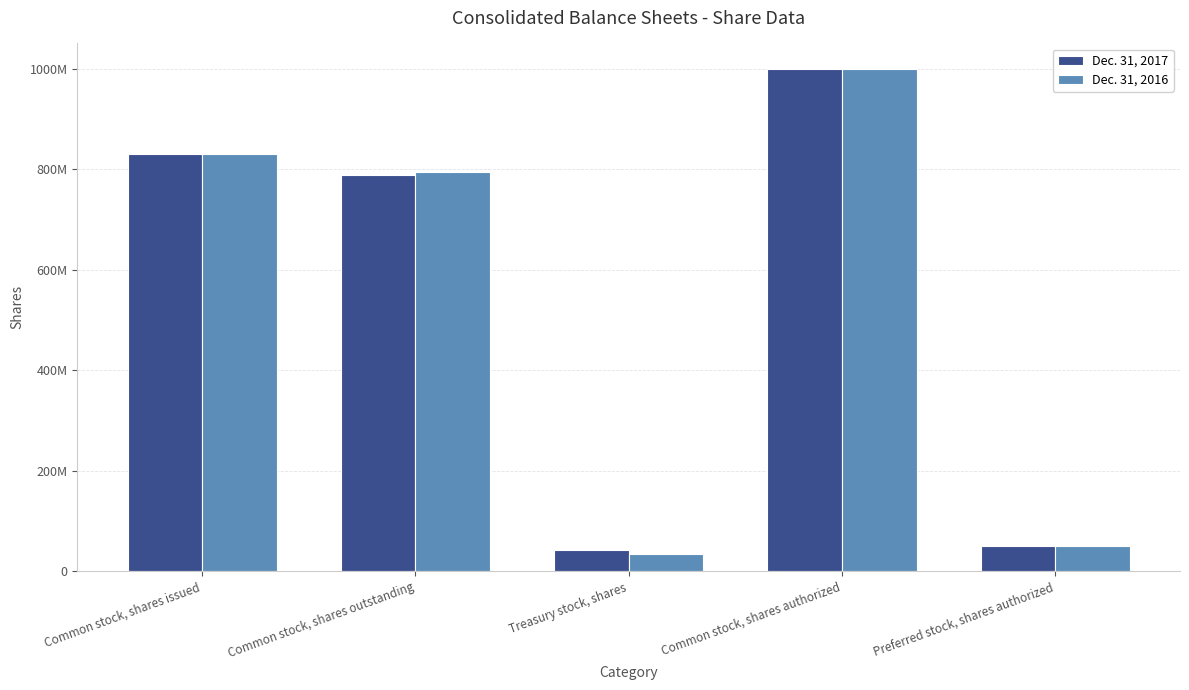

Are the bars grouped side by side (vs. stacked)?

Yes